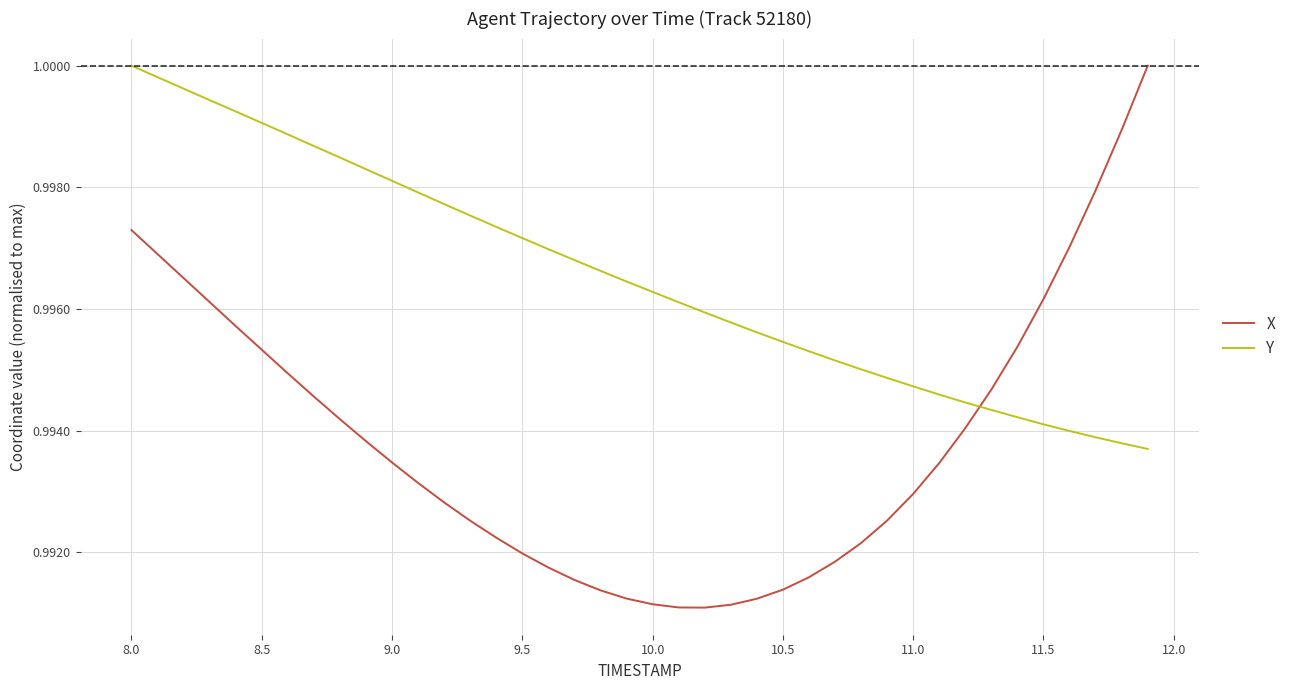

After their last crossing, which series has the higher values: X or Y?

X